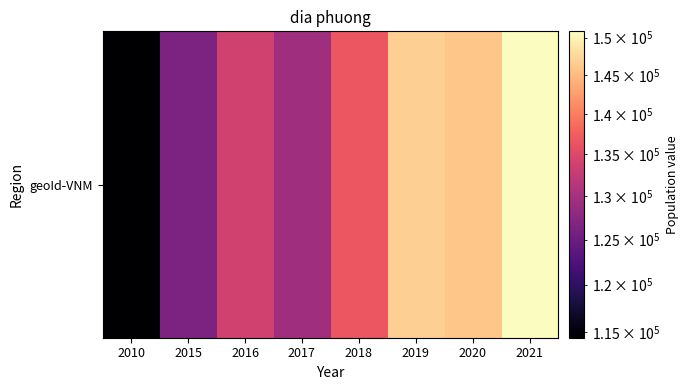

What is the ratio of the value at 2018 to the value at 2019?

0.9